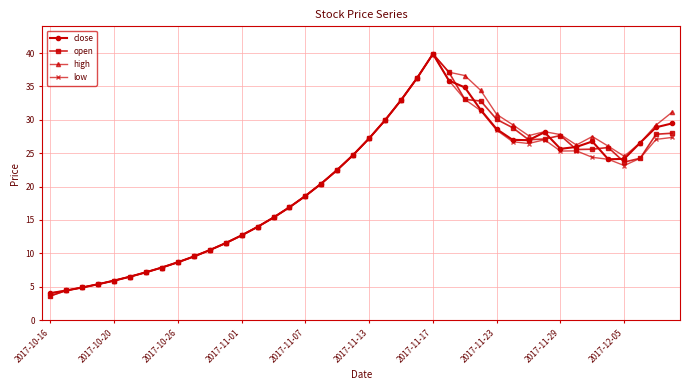

True or false: high has more than 2 interior local peaks.

True